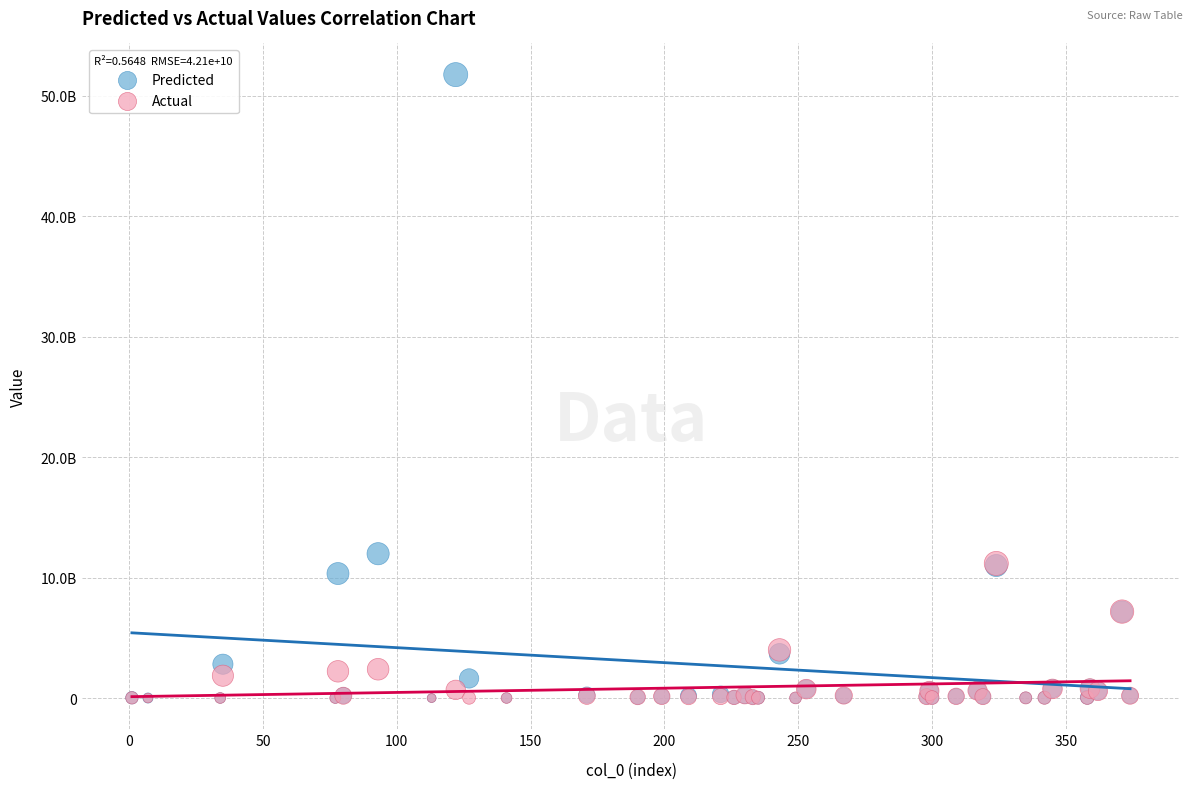

What are all the series names shown in the legend?

Predicted, Actual